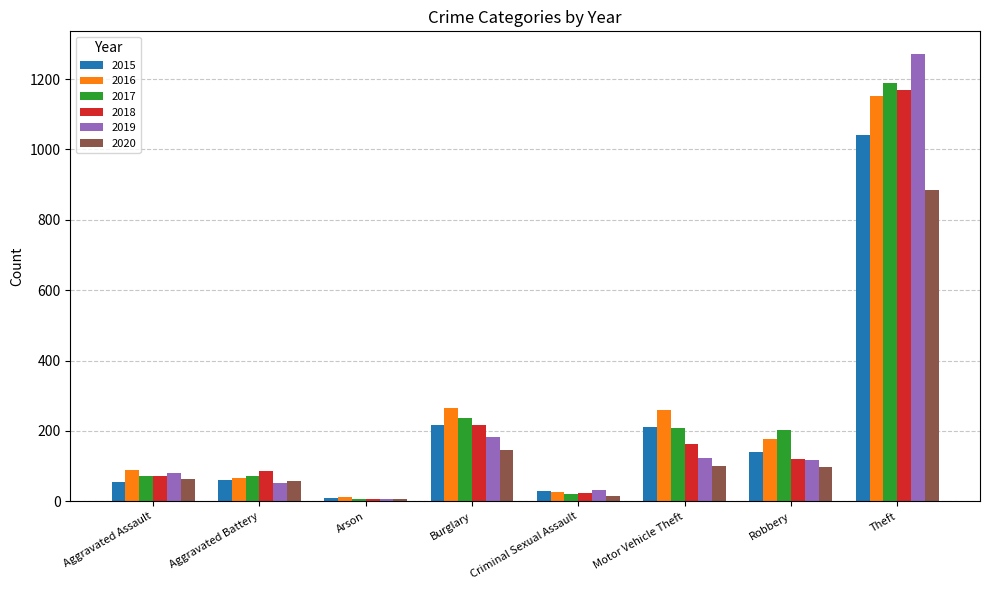

Which series has the largest range (max minus min)?

2019